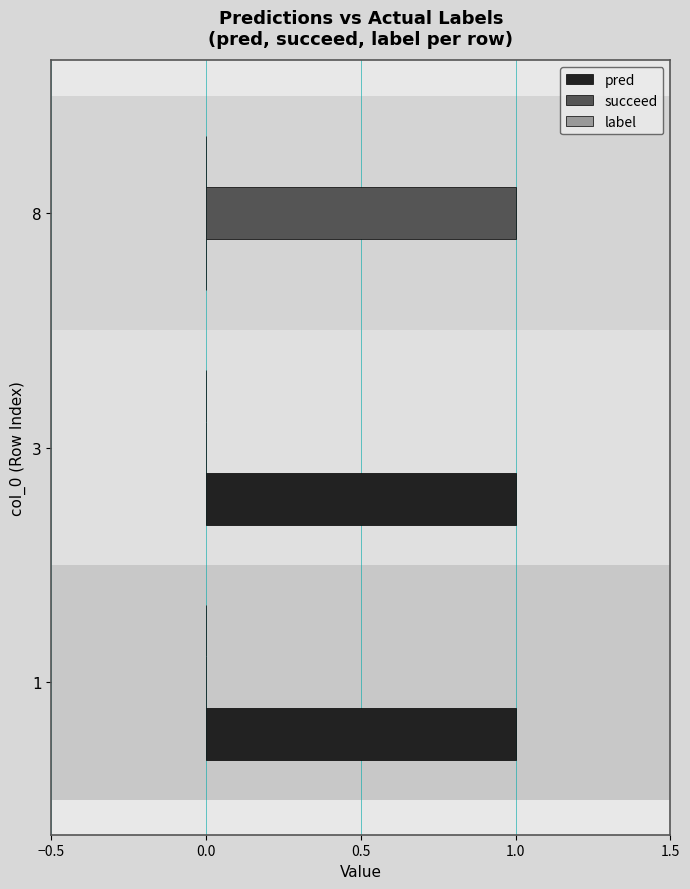

The value of pred at 8 is 0. True or false?

True